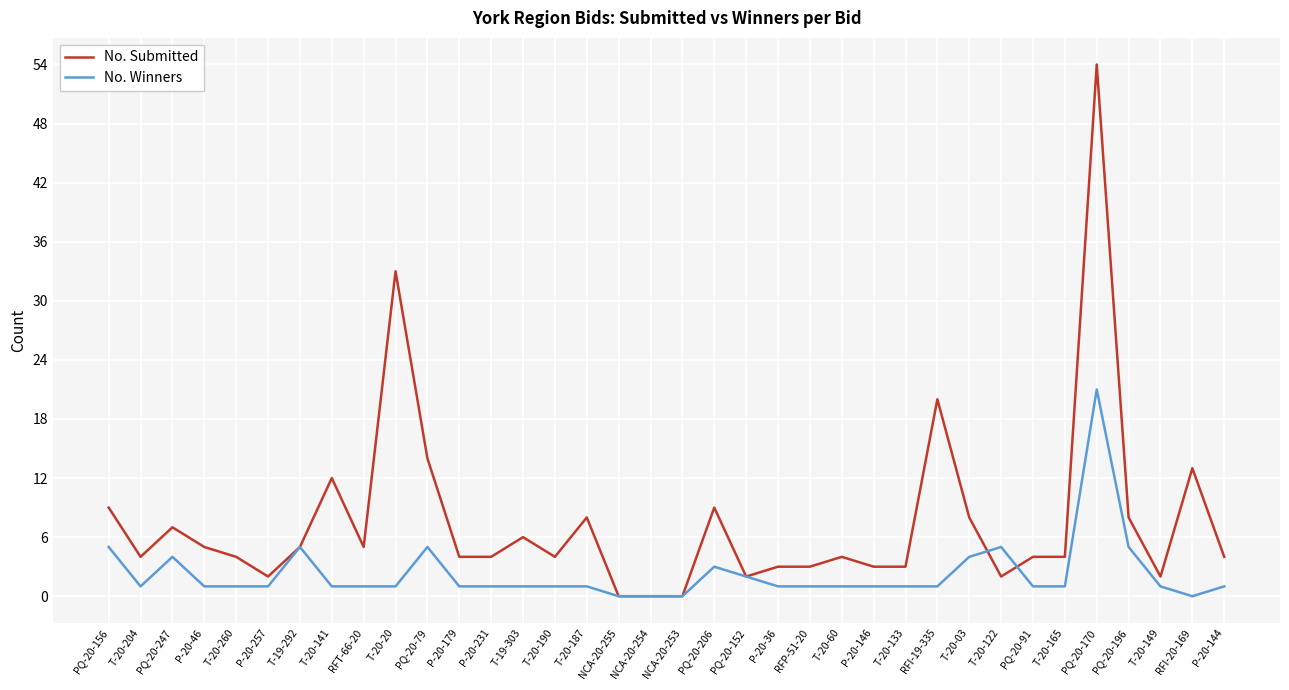

At which category does No. Winners reach its first local peak?

PQ-20-247